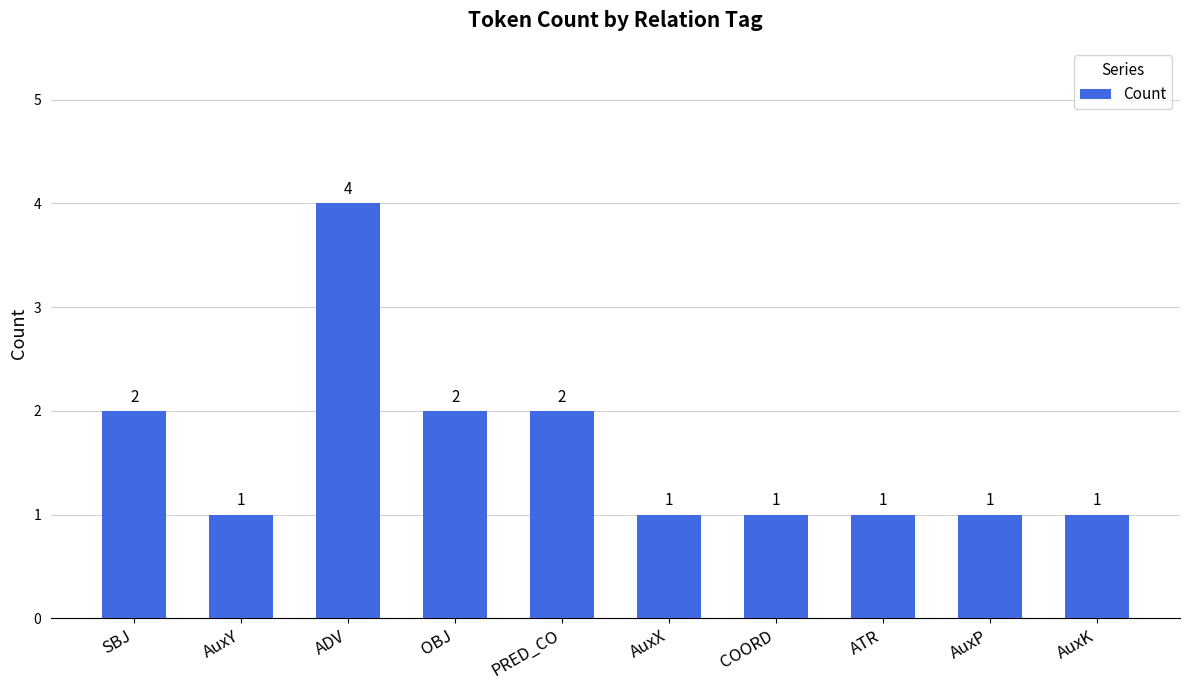

What is the maximum value shown in the chart?

4